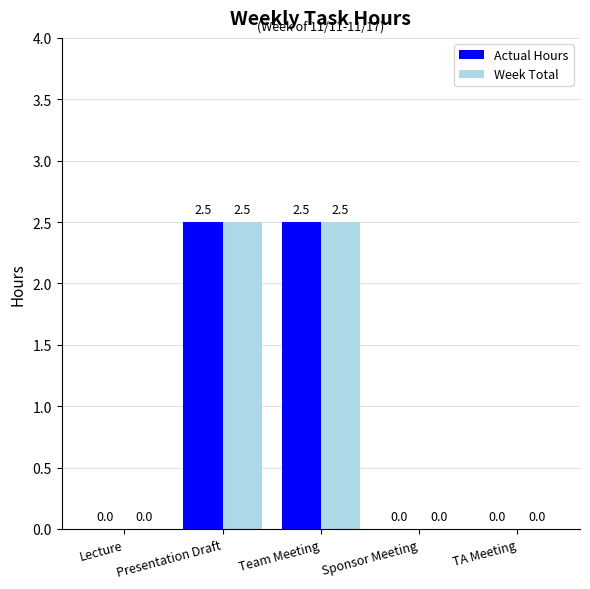

What is the total value across all series at Presentation Draft?

5.0